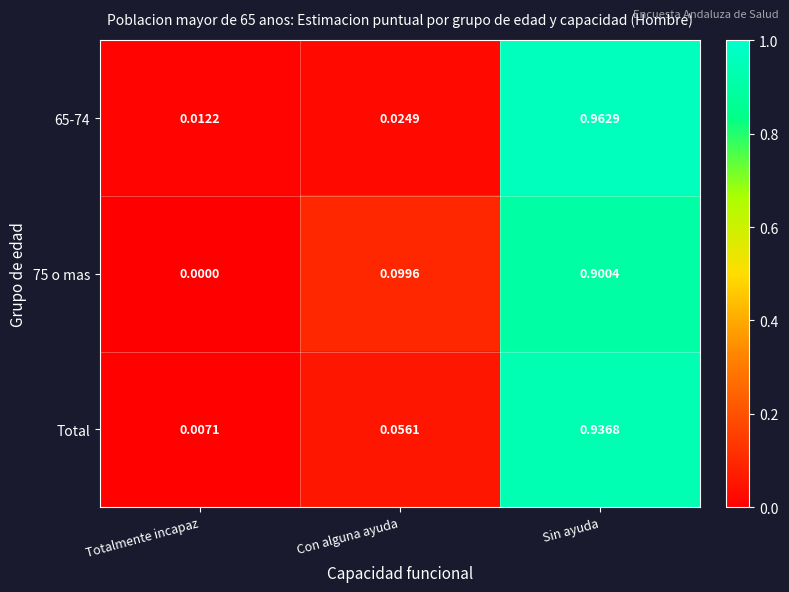

Is the value of Total at Totalmente incapaz greater than the value of 75 o mas at Con alguna ayuda?

No